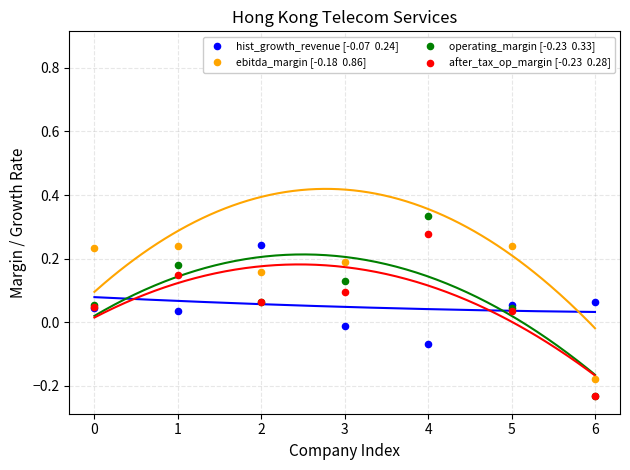

Which series reaches the maximum Y coordinate?

ebitda_margin [-0.18  0.86]